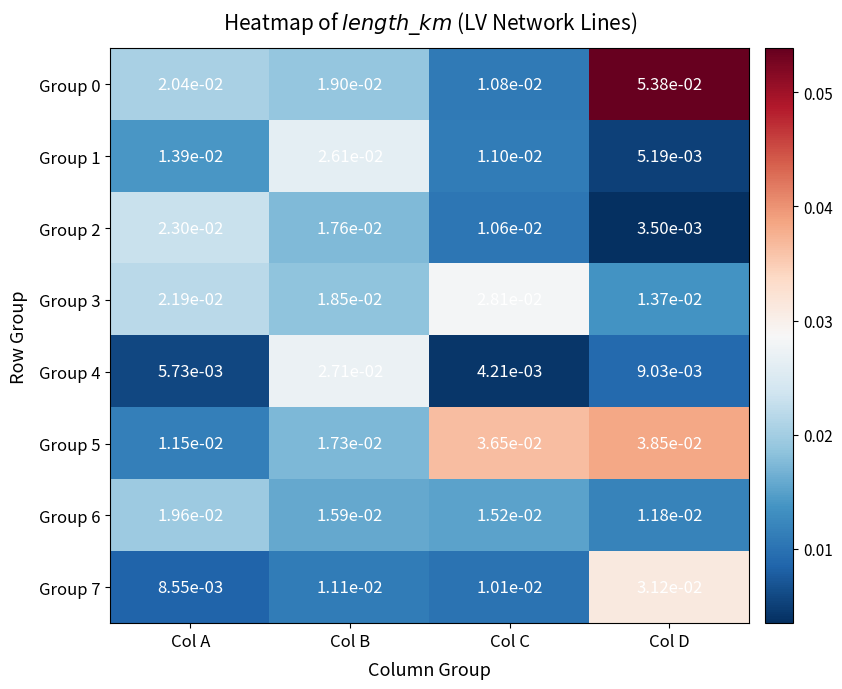

Which label corresponds to the smallest value in the chart?

Col D